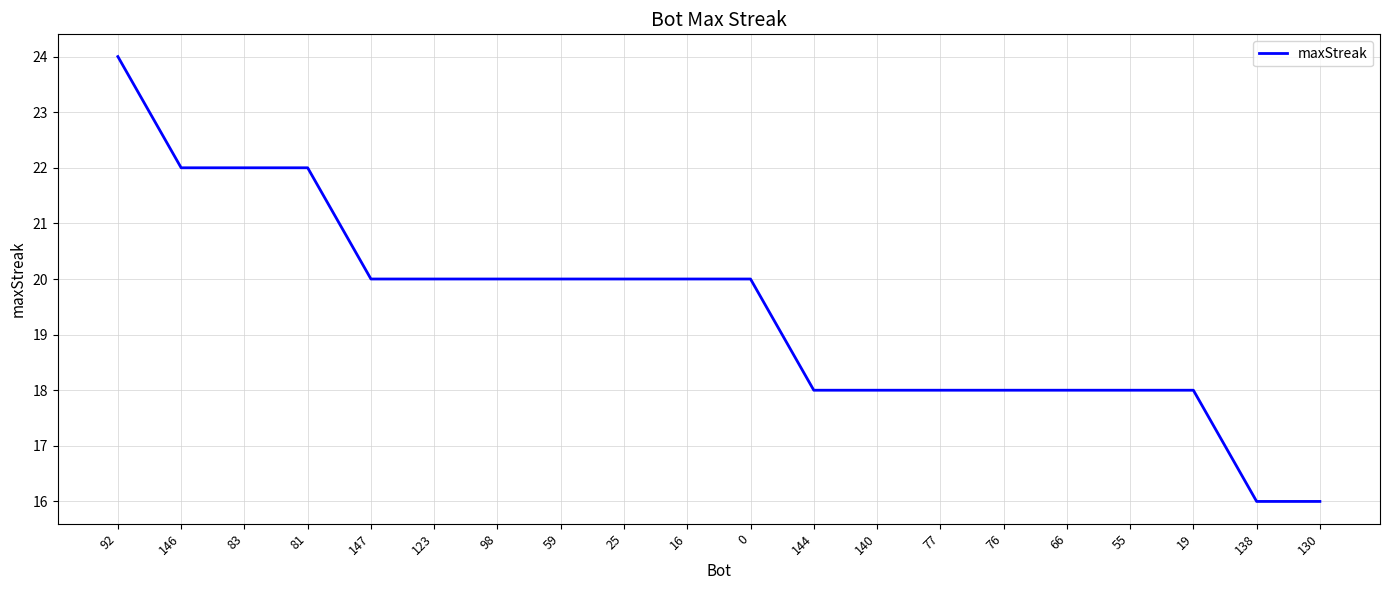

The value at 92 is 38. True or false?

False